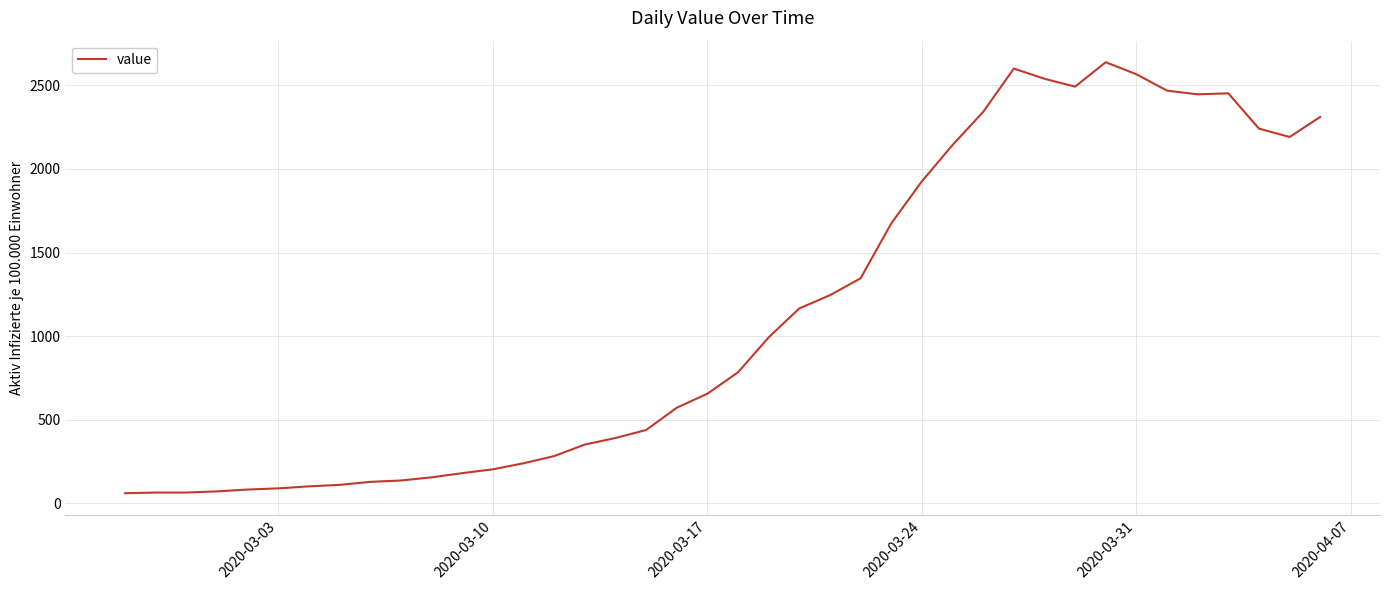

What is the difference between the maximum and minimum values?

2577